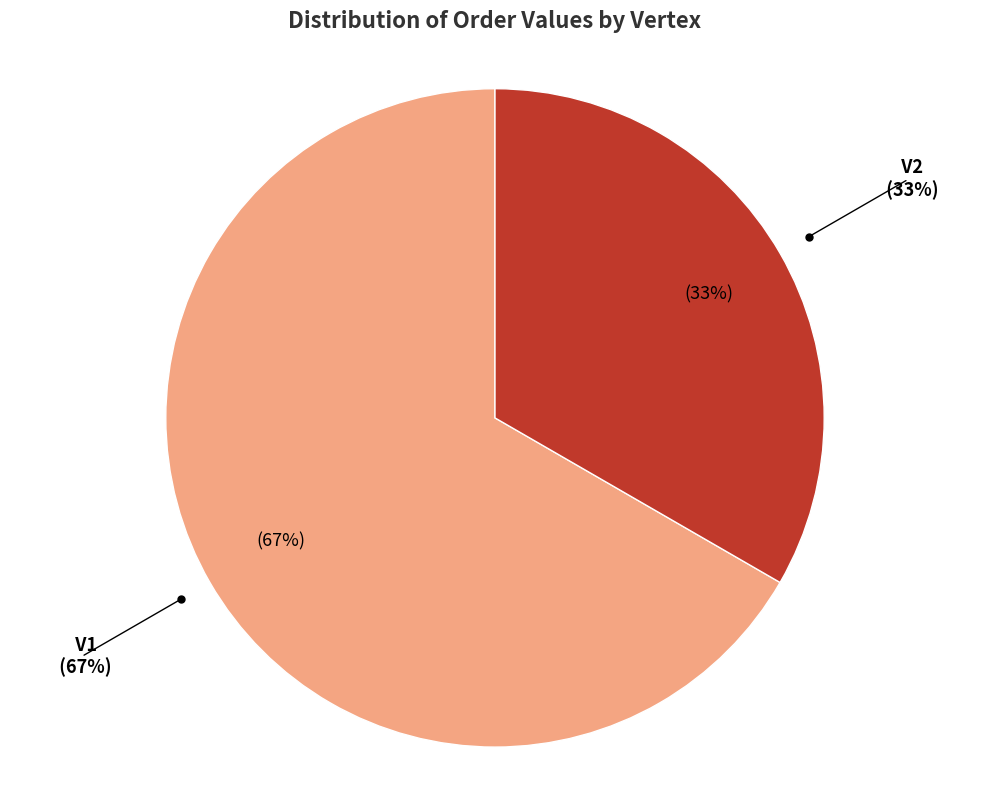

Is there any slice that represents more than half of the pie?

Yes